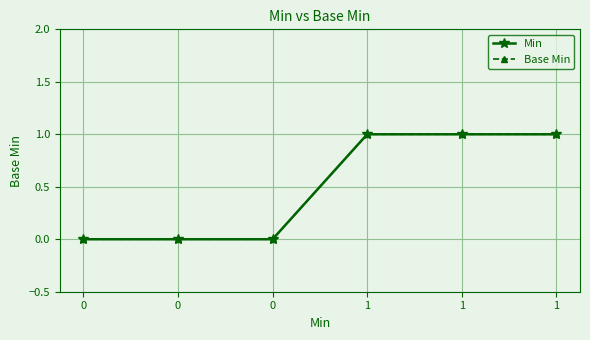

Is this an area chart (filled region under the line)?

No